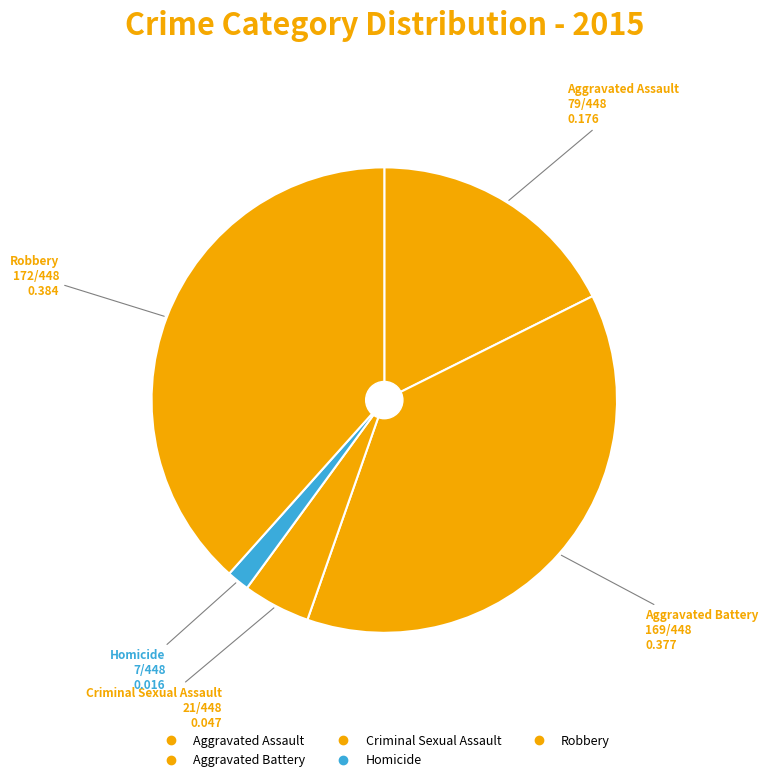

How many segments does this pie chart have?

5